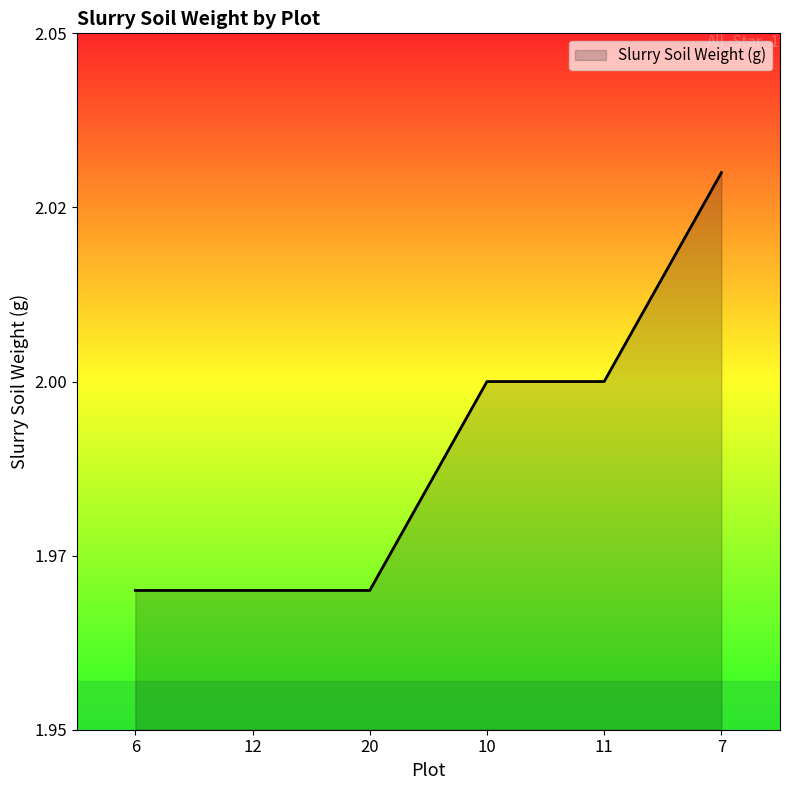

Does the chart display data point markers on the line(s)?

No